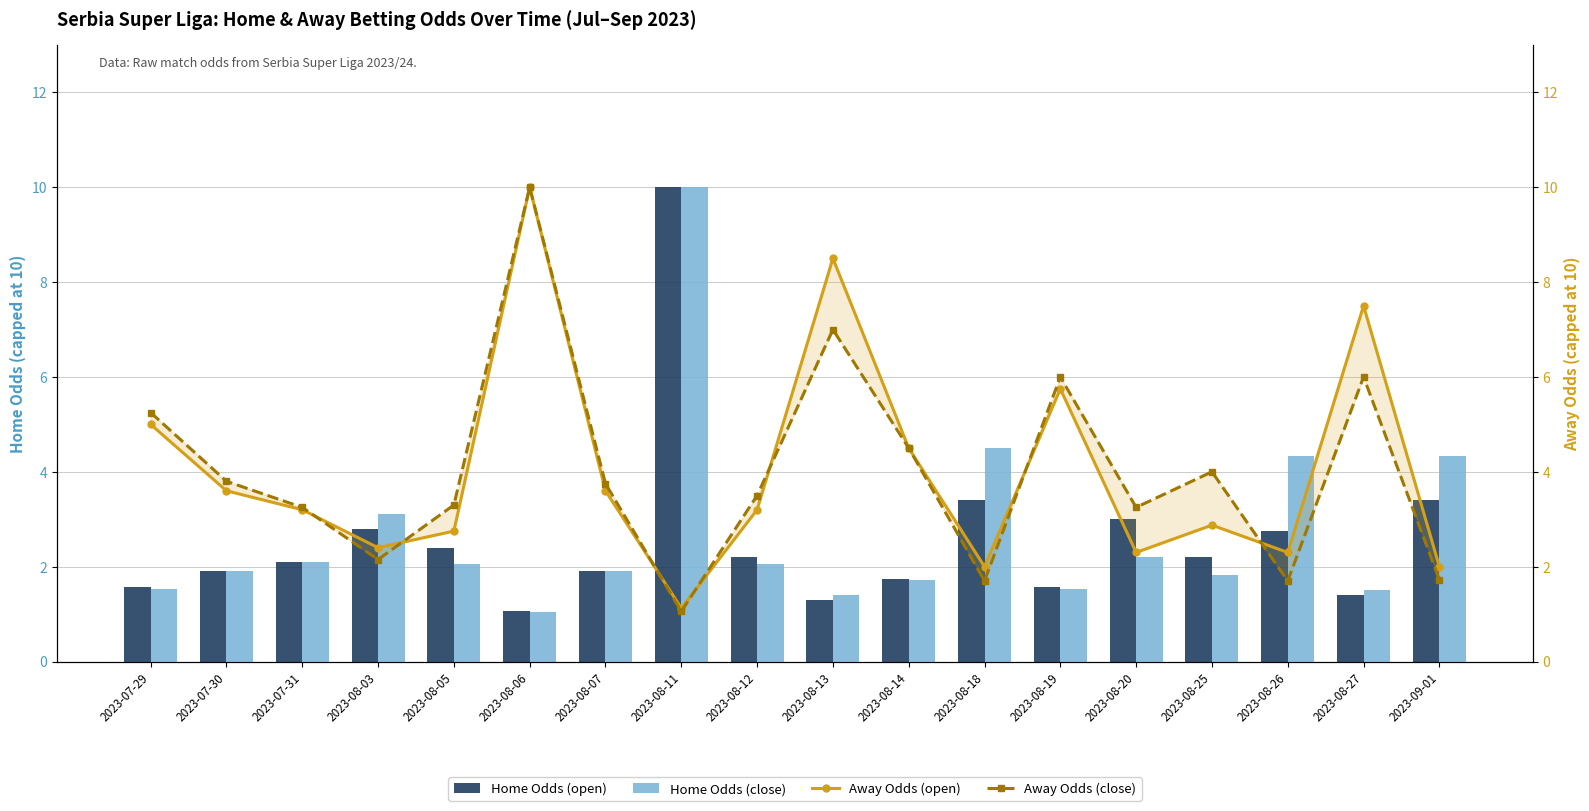

Reading left to right, what are all the values shown in this chart?

Home Odds (open): 1.6	1.9	2.1	2.8	2.4	1.1	1.9	10.0	2.2	1.3	1.8	3.4	1.6	3.0	2.2	2.8	1.4	3.4
Home Odds (close): 1.5	1.9	2.1	3.1	2.0	1.0	1.9	10.0	2.0	1.4	1.7	4.5	1.5	2.2	1.8	4.3	1.5	4.3
Away Odds (open): 5.0	3.6	3.2	2.4	2.8	10.0	3.6	1.1	3.2	8.5	4.5	2.0	5.8	2.3	2.9	2.3	7.5	2.0
Away Odds (close): 5.2	3.8	3.2	2.1	3.3	10.0	3.8	1.1	3.5	7.0	4.5	1.7	6.0	3.2	4.0	1.7	6.0	1.7